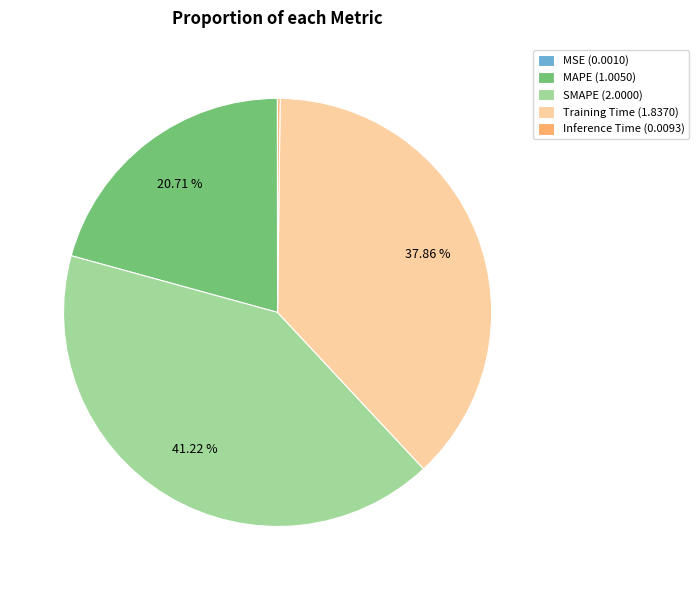

Does any single category account for the majority?

No